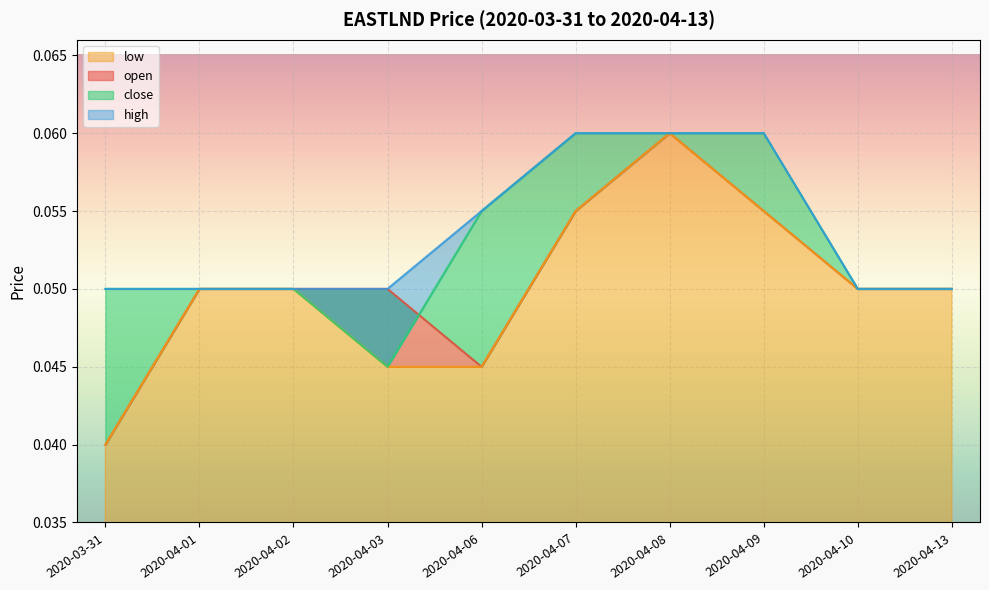

What is the total value across all series at 2020-04-07?

0.2